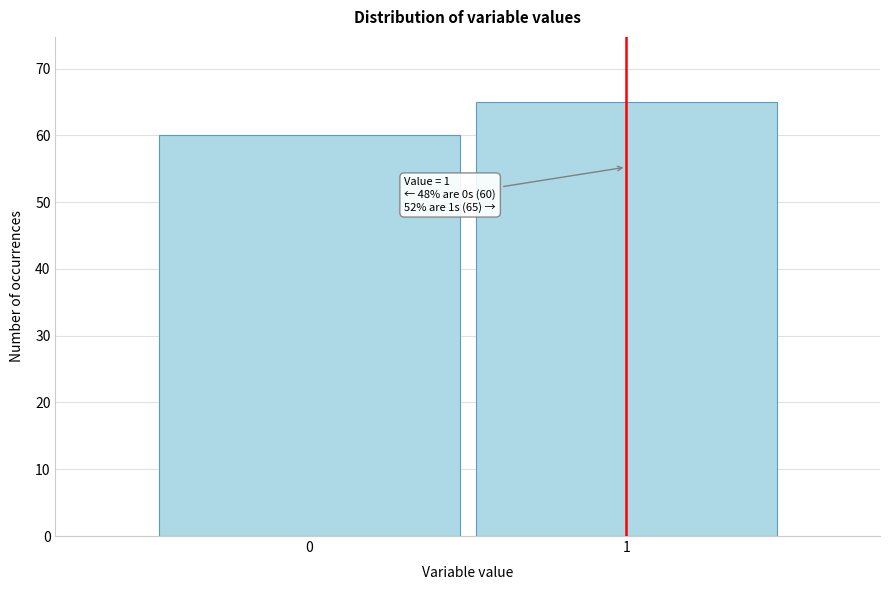

Reading left to right, transcribe all the data shown in this chart.

0=60	1=65